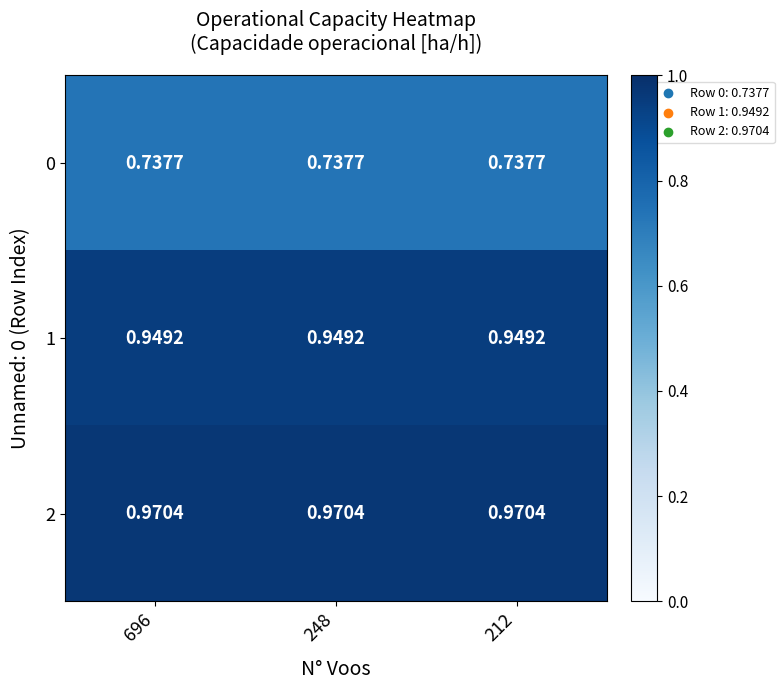

List the series in order of their peak value, highest first.

2, 1, 0